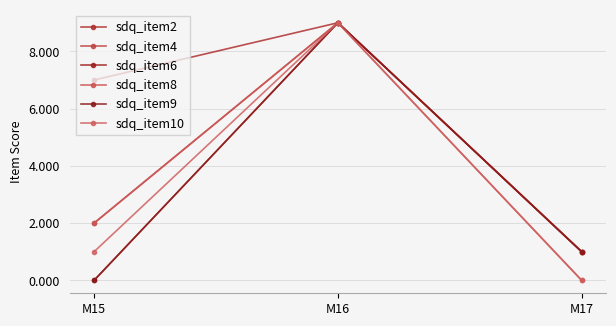

Where does the sdq_item10 series first go above 1?

M16